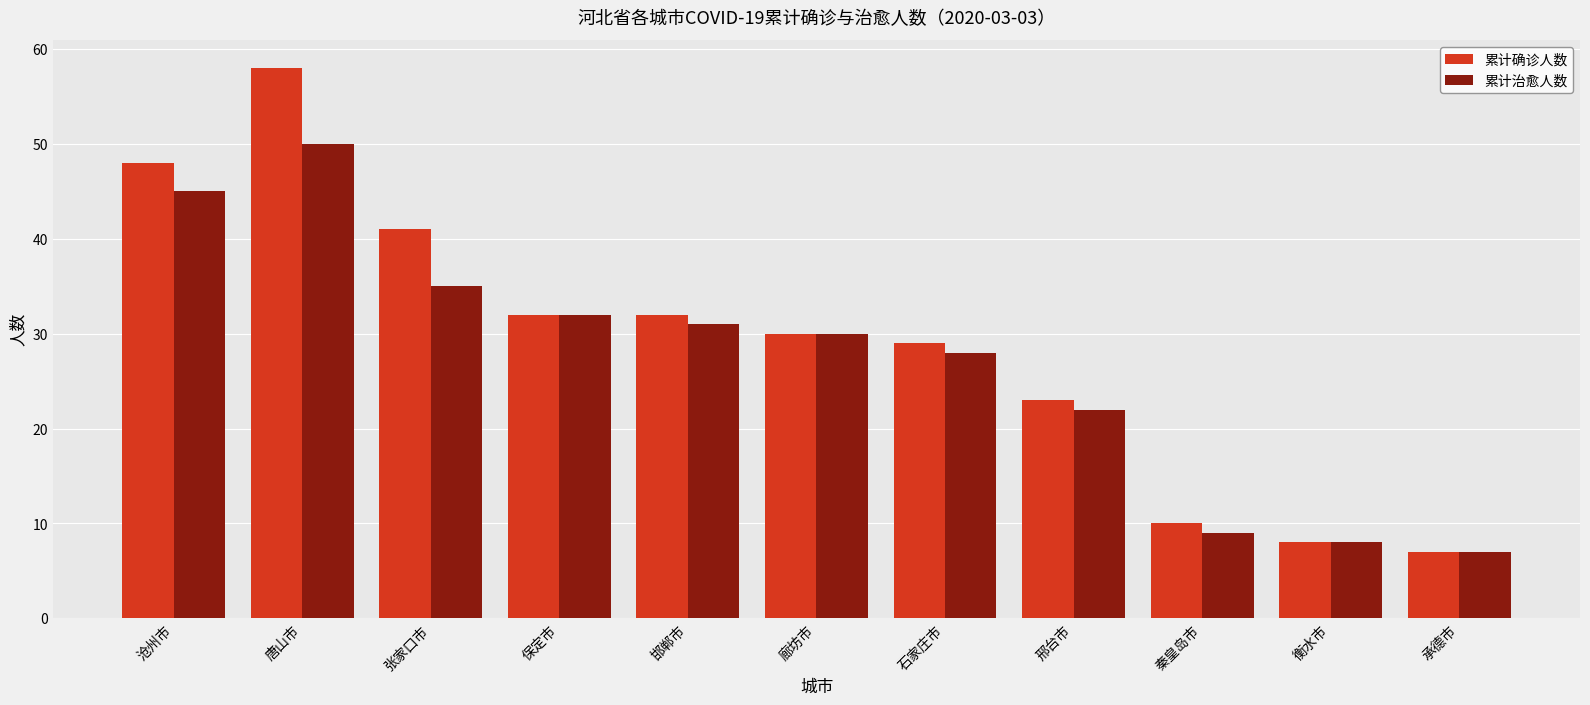

Reading right to left, extract all data points from this chart.

累计确诊人数: 7	8	10	23	29	30	32	32	41	58	48
累计治愈人数: 7	8	9	22	28	30	31	32	35	50	45